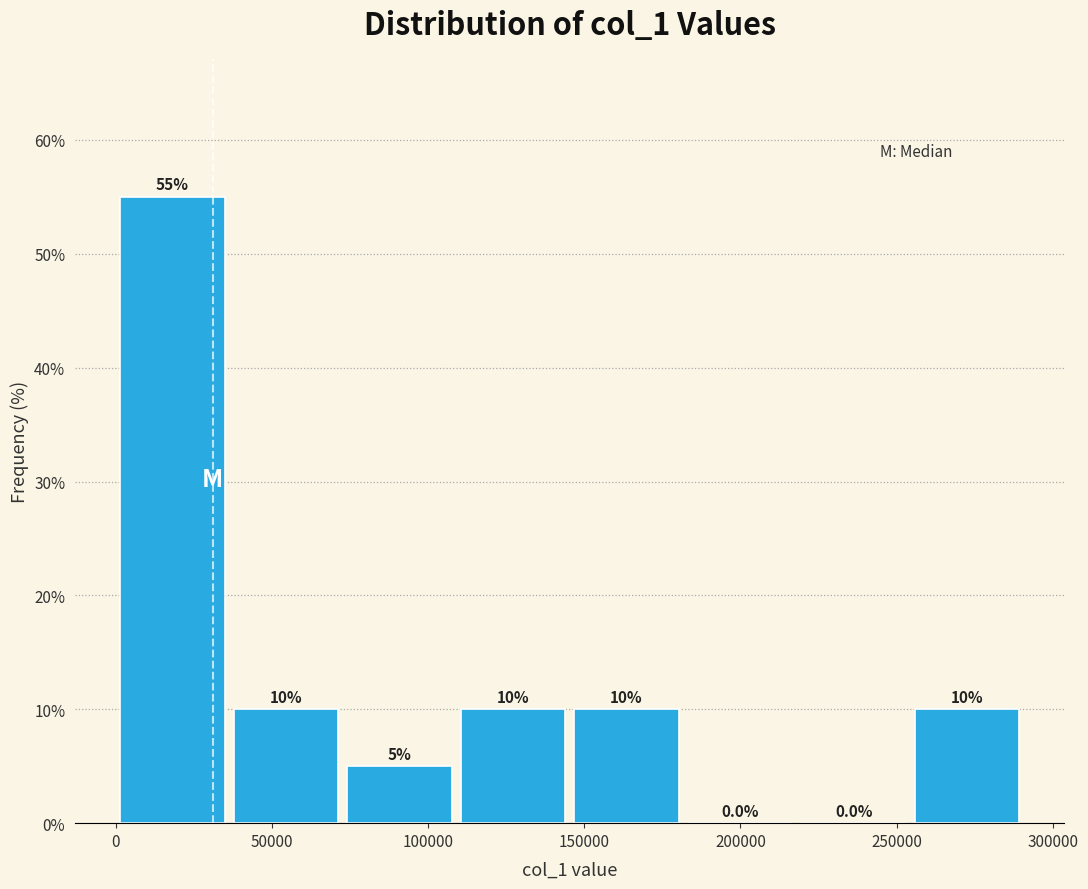

How tall is the bar that spans 255000 to 290000 on the x-axis? The bar edges are not printed on the chart, so give them approximately, as read against the axis.

10.0